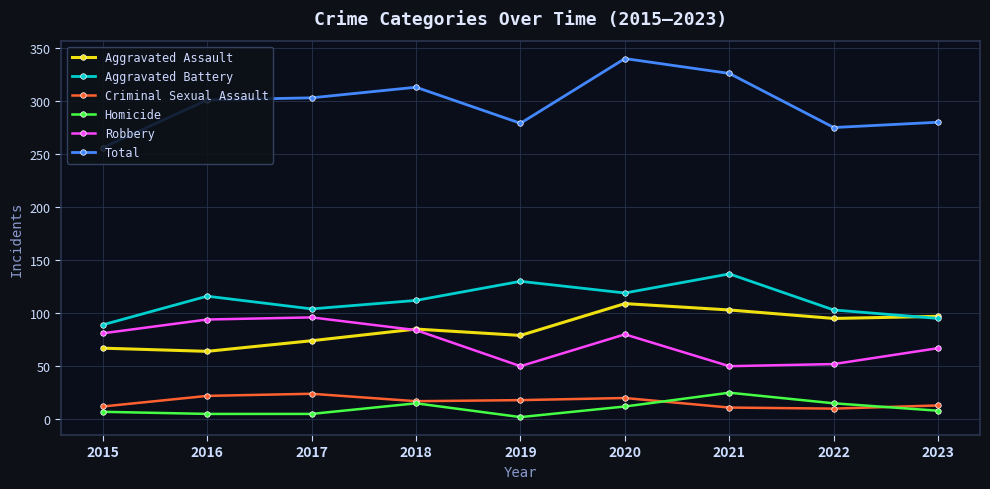

What is the value of the Criminal Sexual Assault point at the 7th from the left?

11